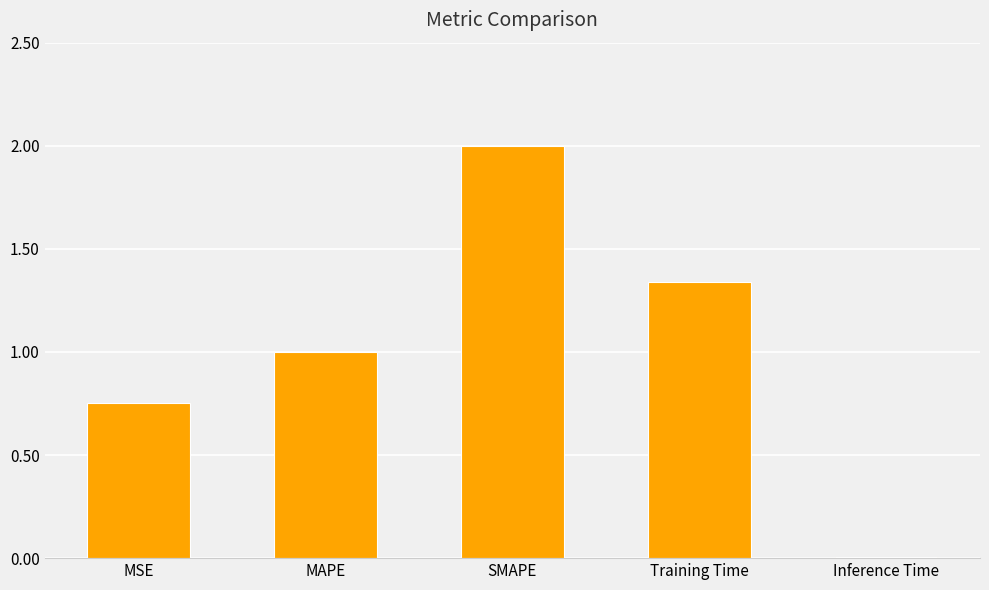

What is the greatest value displayed?

2.0